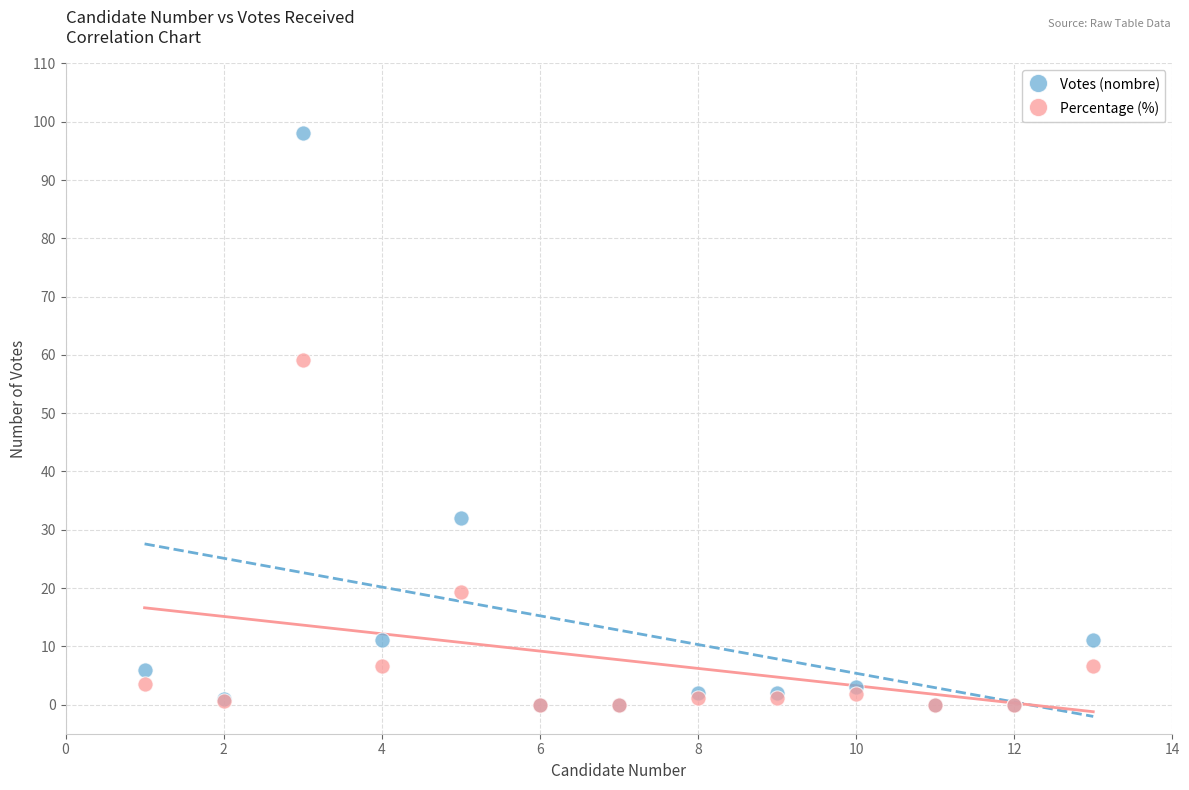

Which series has the largest Y range (max minus min)?

Votes (nombre)